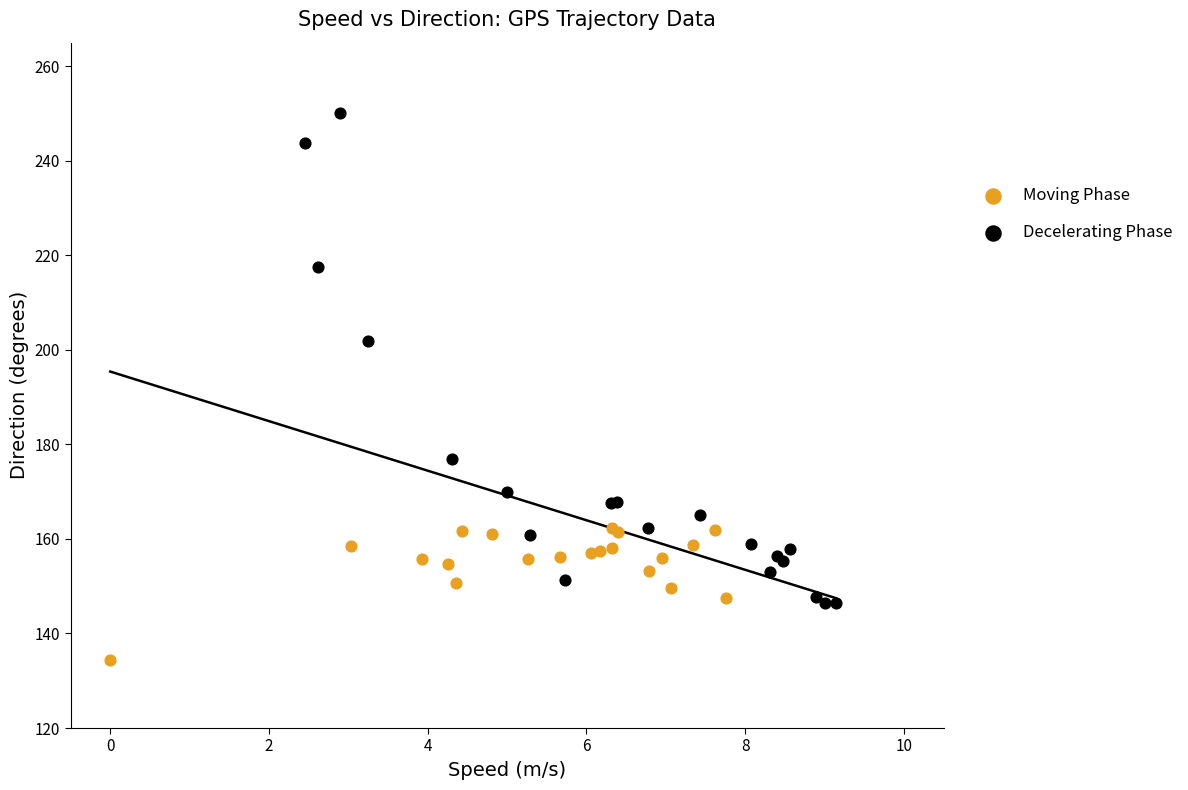

Which series has the largest Y range (max minus min)?

Decelerating Phase